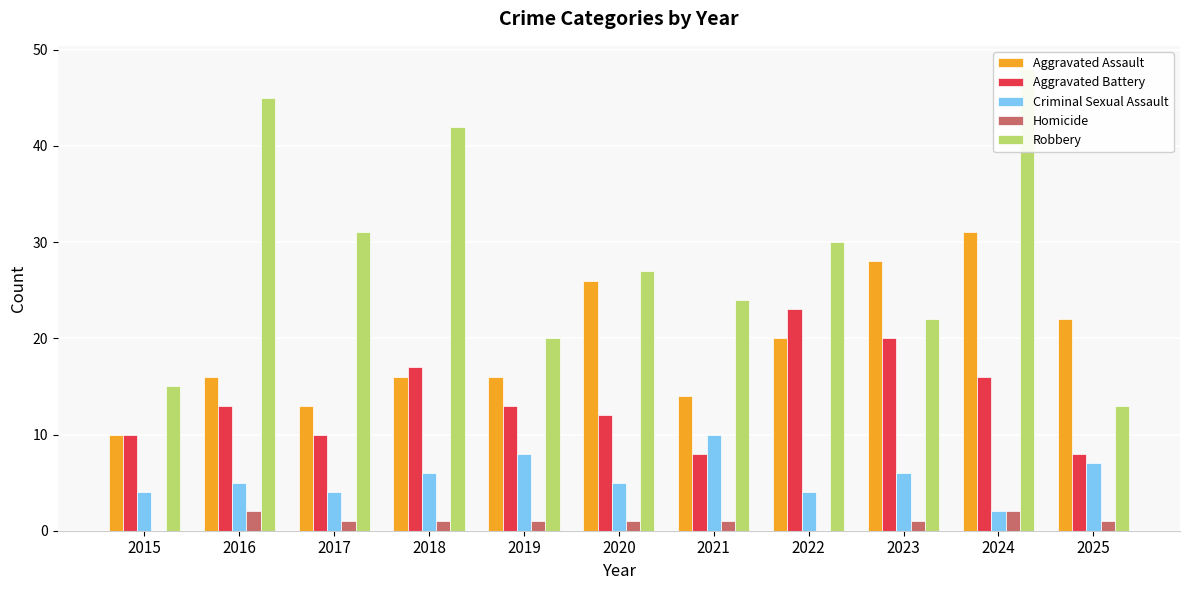

What is the minimum value for Robbery?

13